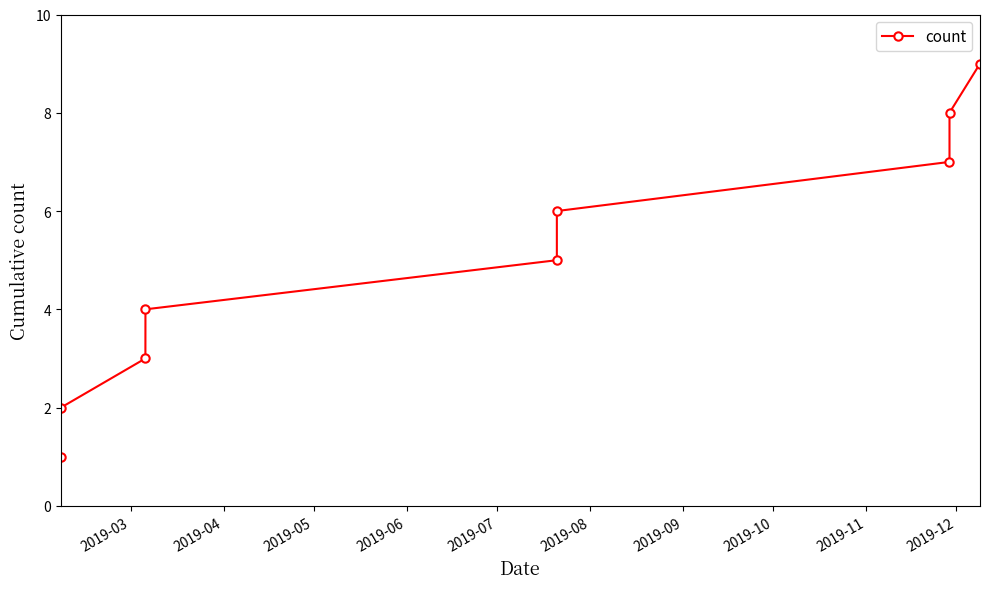

True or false: the data has more than 0 interior local peaks.

False